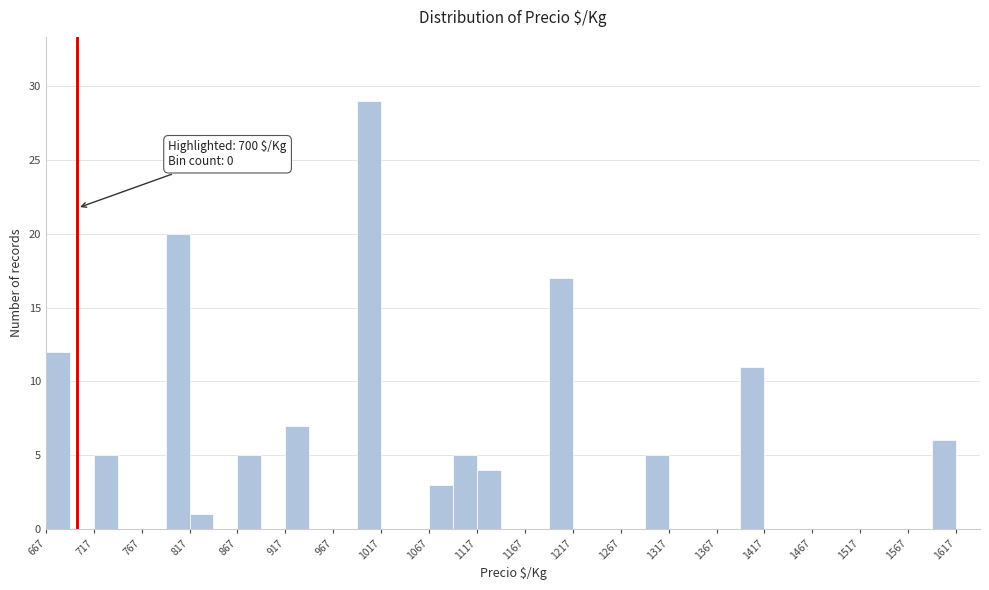

Which range on the x-axis has the tallest bar?

992 to 1017